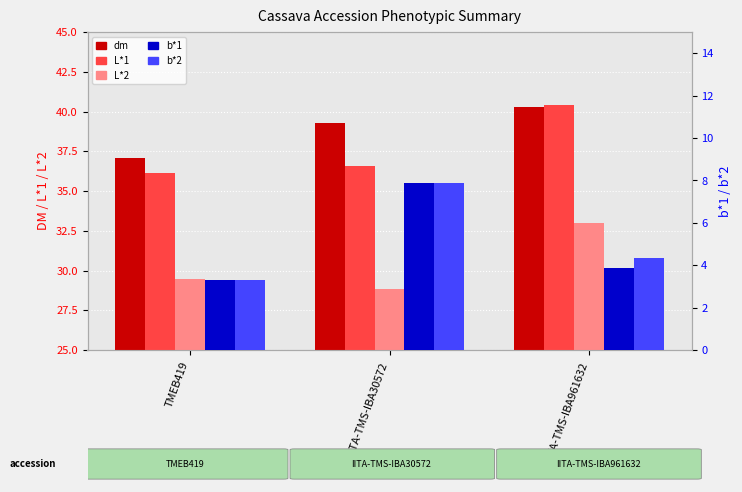

Which series has the widest spread of values?

b*1